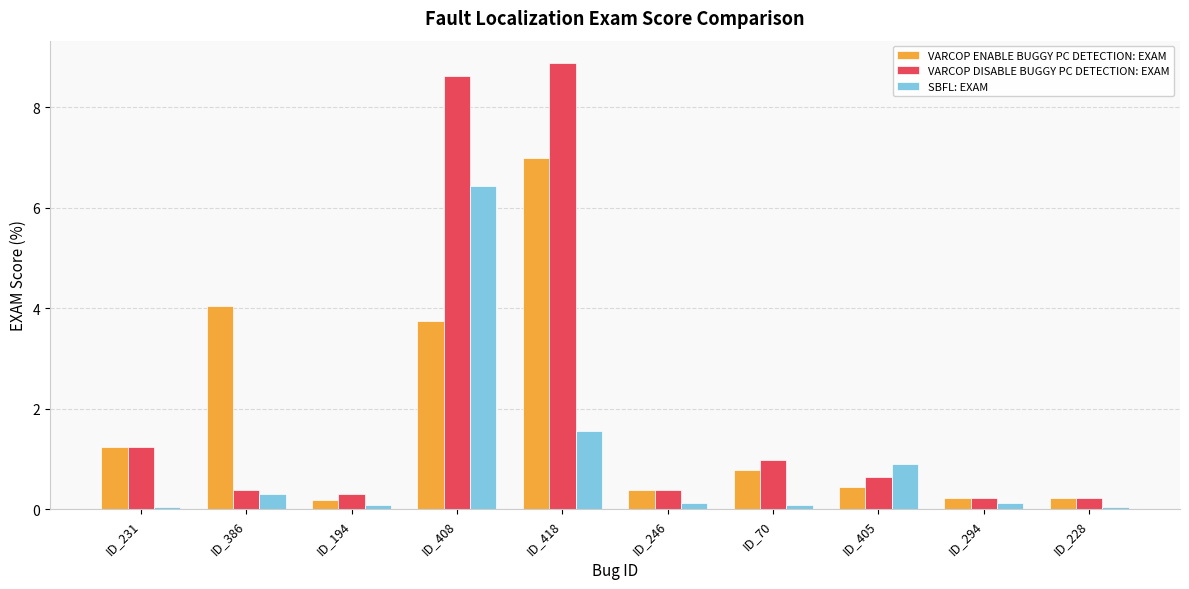

Is the value of SBFL: EXAM at ID_70 greater than the value of VARCOP ENABLE BUGGY PC DETECTION: EXAM at ID_294?

No